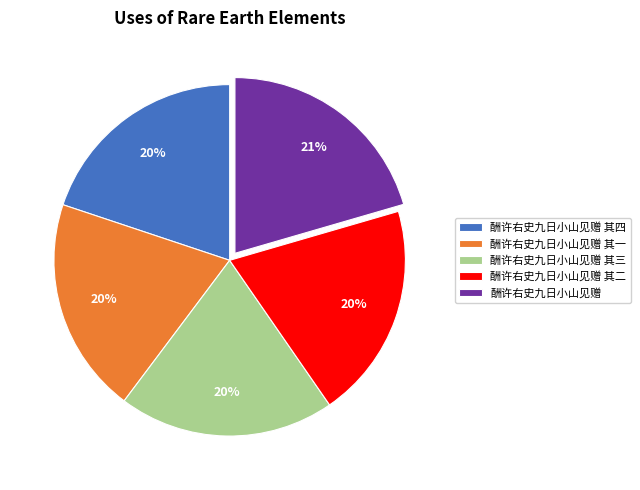

Is the sum of 酬许右史九日小山见赠 and 酬许右史九日小山见赠 其二 greater than half?

No